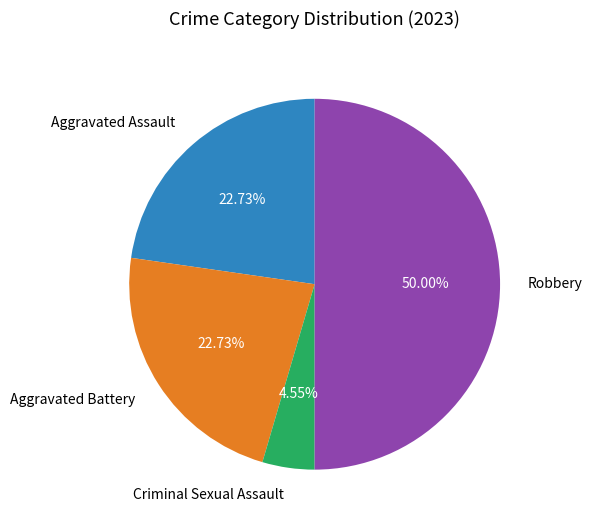

The Aggravated Assault slice represents 14% of the pie. True or false?

False